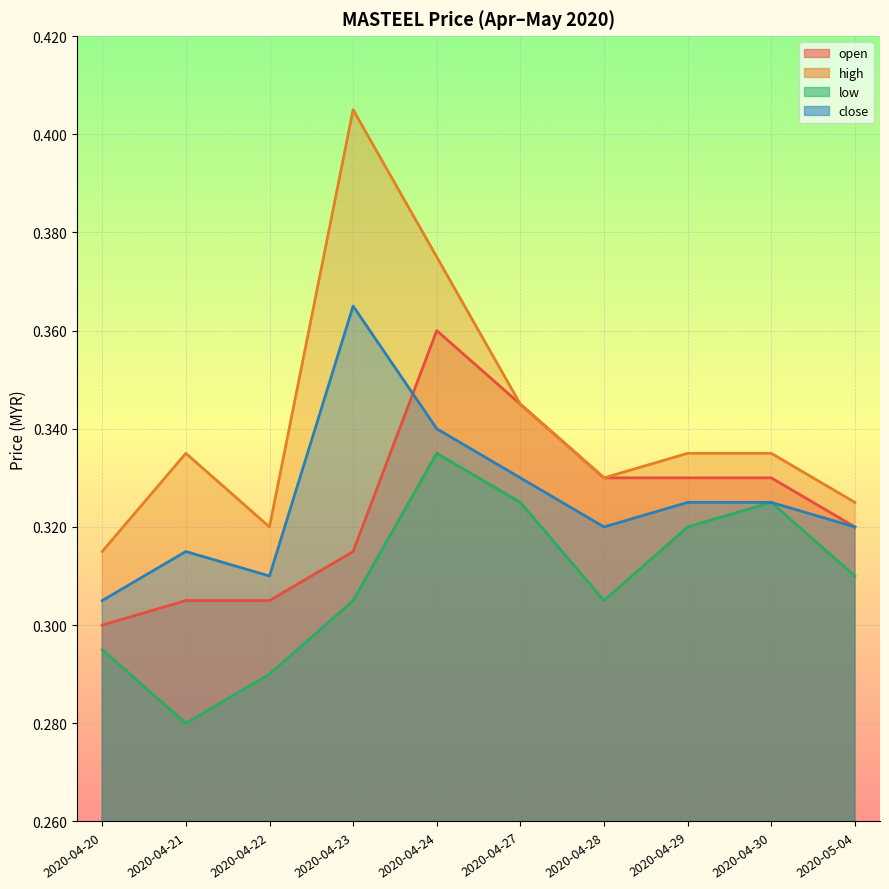

Is the value of open at 2020-04-21 greater than the value of high at 2020-04-24?

No